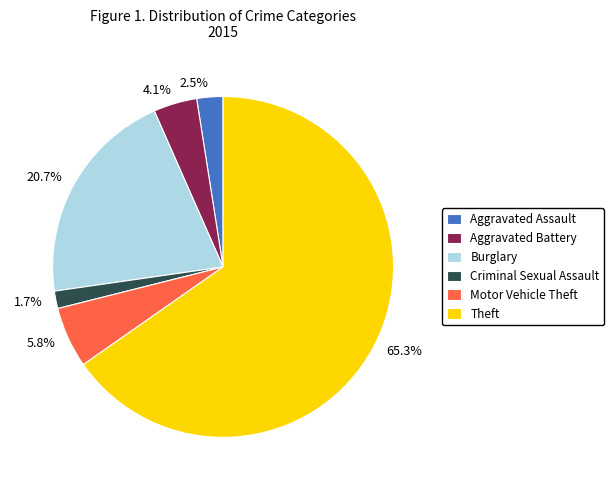

To the nearest percent, what portion does Criminal Sexual Assault represent?

2%